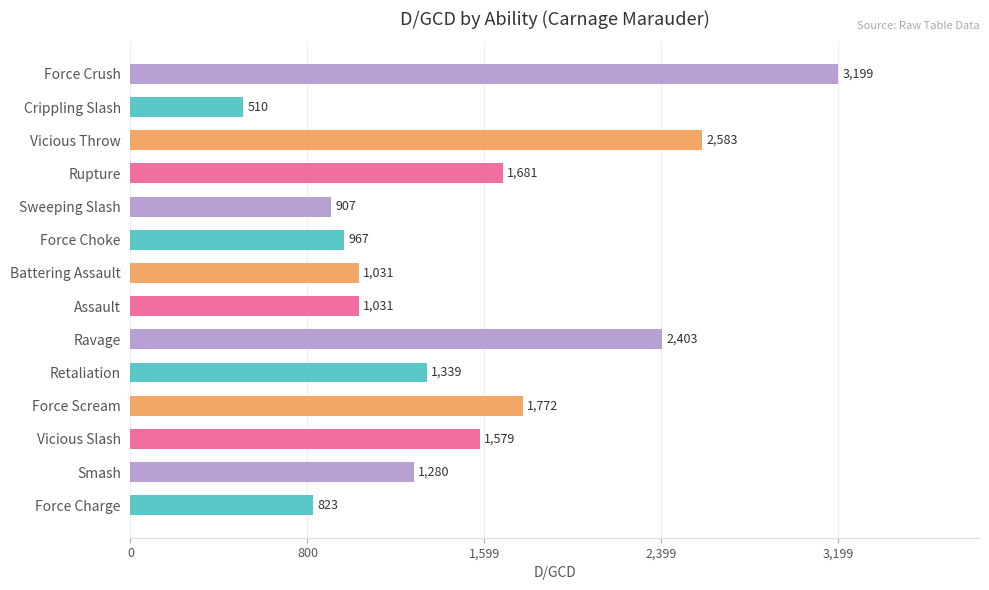

What is the approximate value at Crippling Slash?

510.0